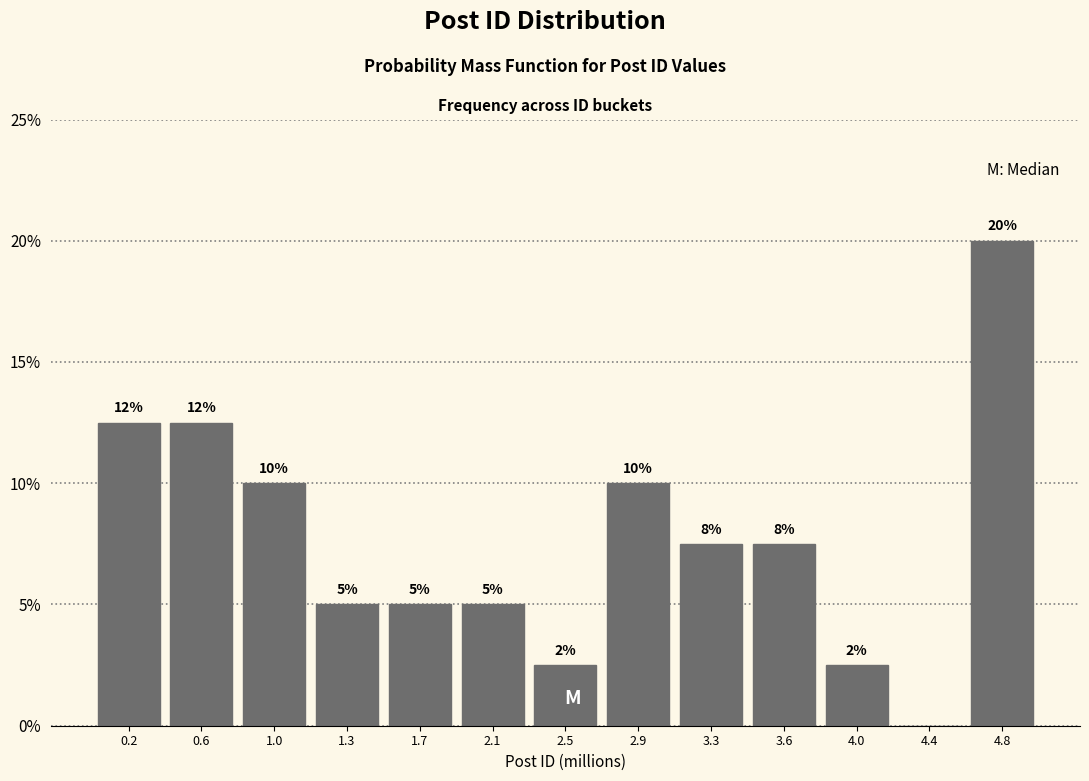

The value at 0.2 is 18.8. True or false?

False